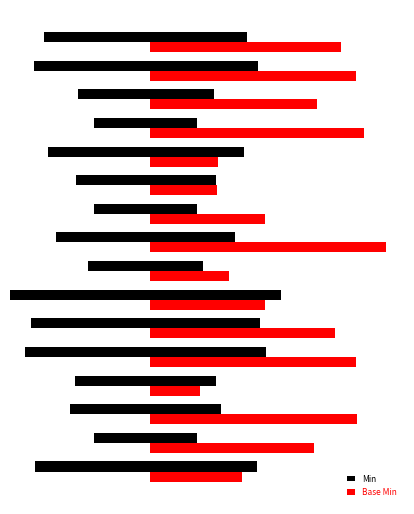

Reading left to right, transcribe all the data shown in this chart.

Min: 4.6	2.1	3.1	2.9	4.9	4.7	5.6	2.3	3.7	2.1	2.9	4.0	2.1	2.8	4.6	4.2
Base Min: 1.9	3.4	4.2	1.0	4.2	3.8	2.4	1.6	4.8	2.3	1.4	1.4	4.4	3.4	4.2	3.9